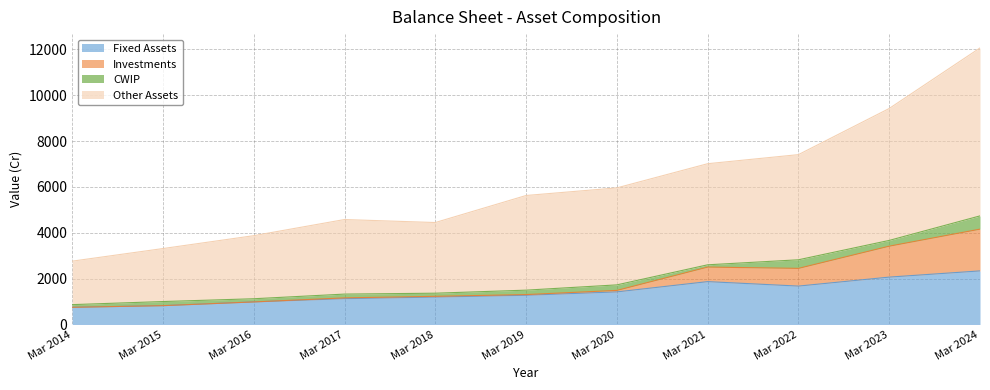

At which label is Fixed Assets closest to 1544?

Mar 2020